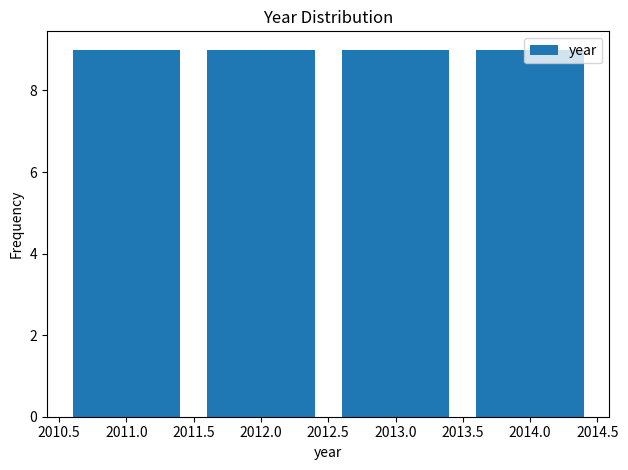

Reading left to right, transcribe this chart: for each bar, give the range it covers on the x-axis and its height. The values are not printed on the chart, so give them approximately, as read against the axis.

2010.5 to 2011.5: 9
2011.5 to 2012.5: 9
2012.5 to 2013.5: 9
2013.5 to 2014.5: 9